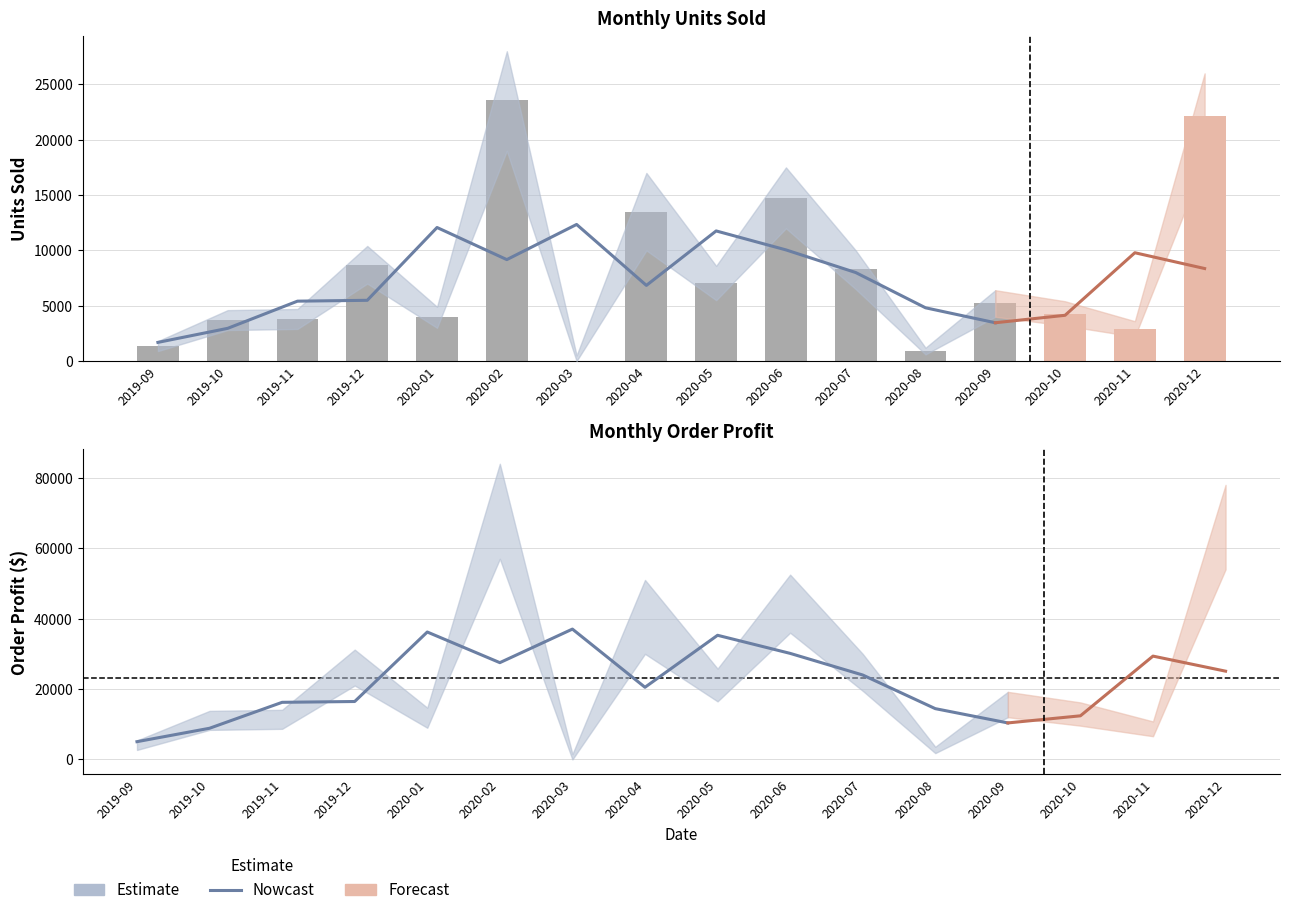

The Units Sold series shows 5213.0 at 2020-09. True or false?

True